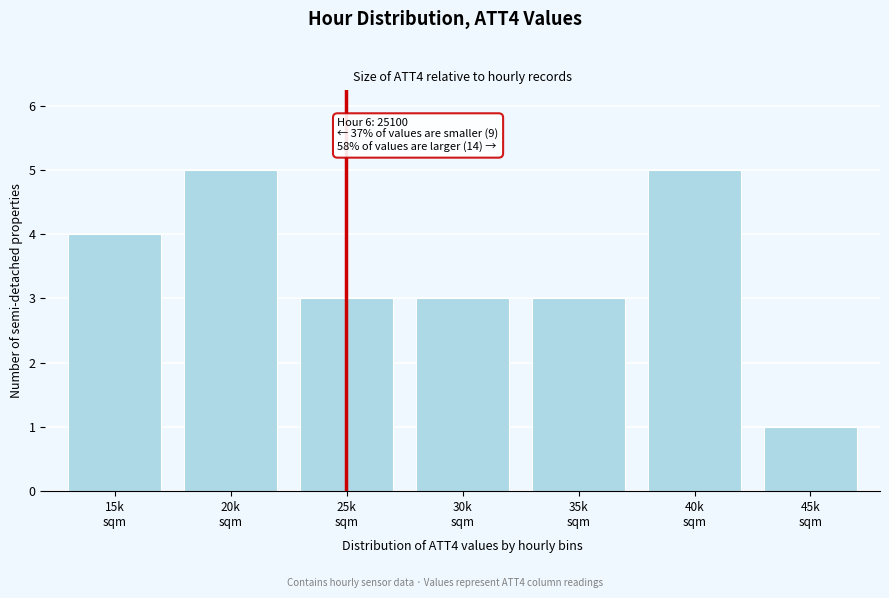

Reading right to left, what are all the values shown in this chart?

1	5	3	3	3	5	4